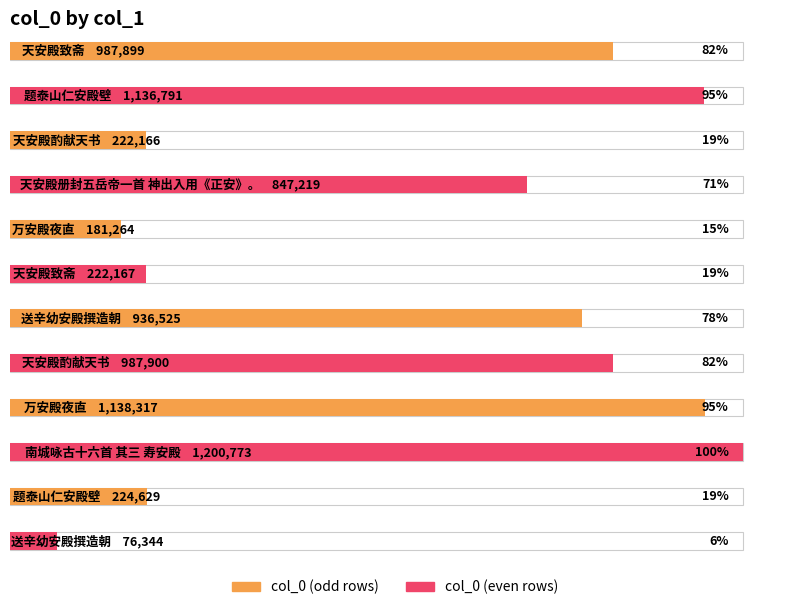

The chart shows a value of 987899 at 天安殿致斋. True or false?

True